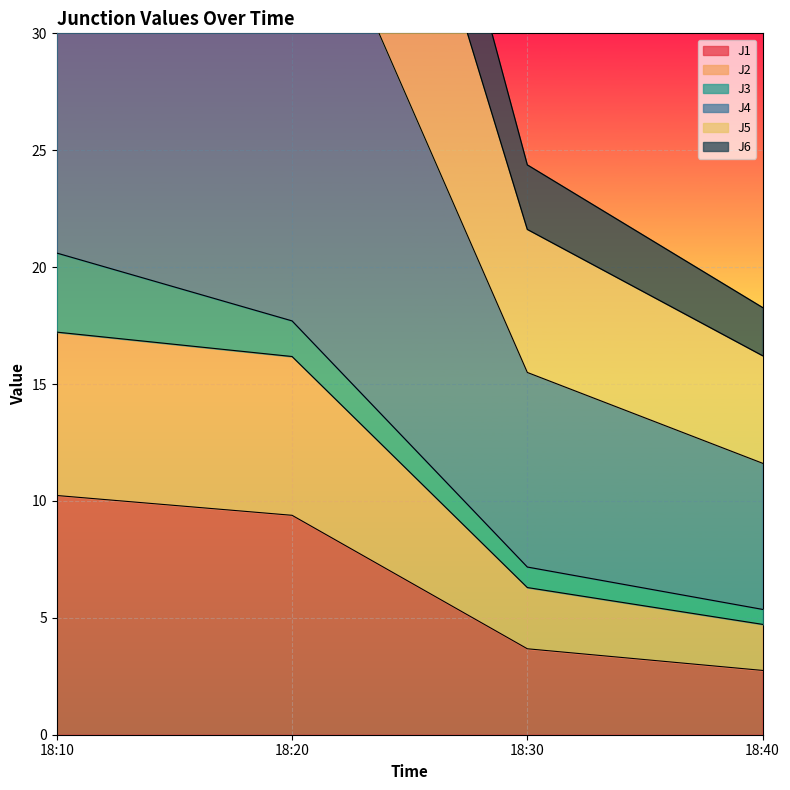

Between 18:40 and 18:30, which is larger?

18:30